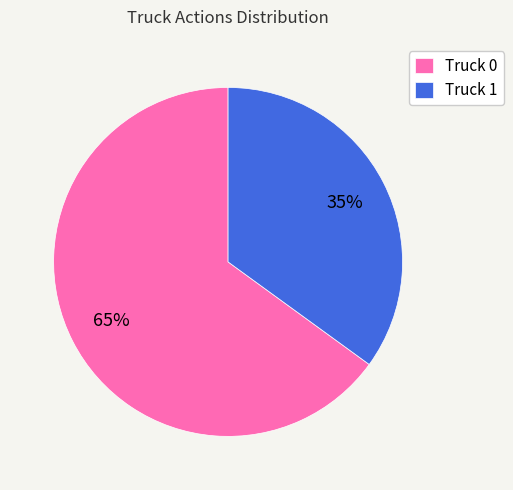

Is the sum of Truck 1 and Truck 0 greater than half?

Yes